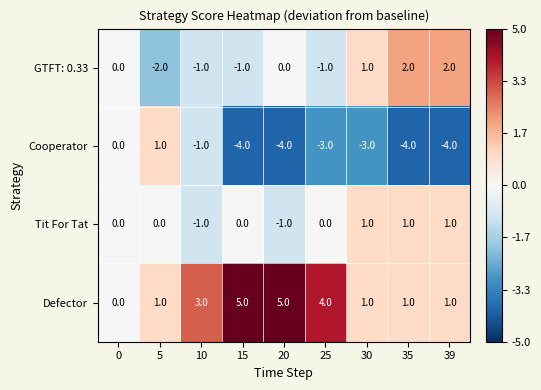

Is it true that Cooperator equals 0 at 5?

False